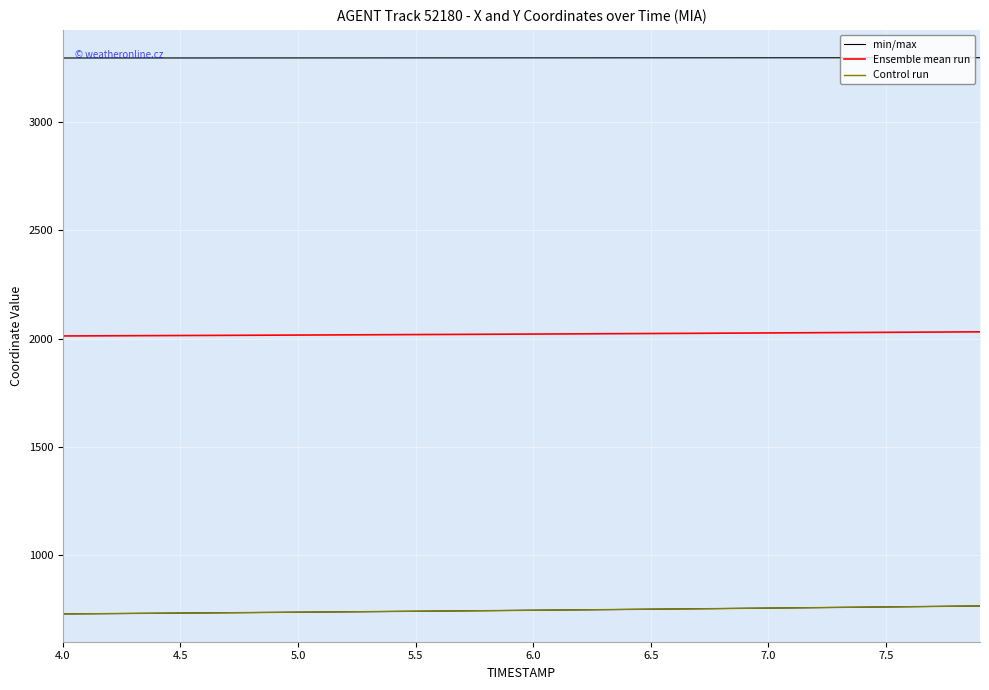

How many data points does each series have?

40